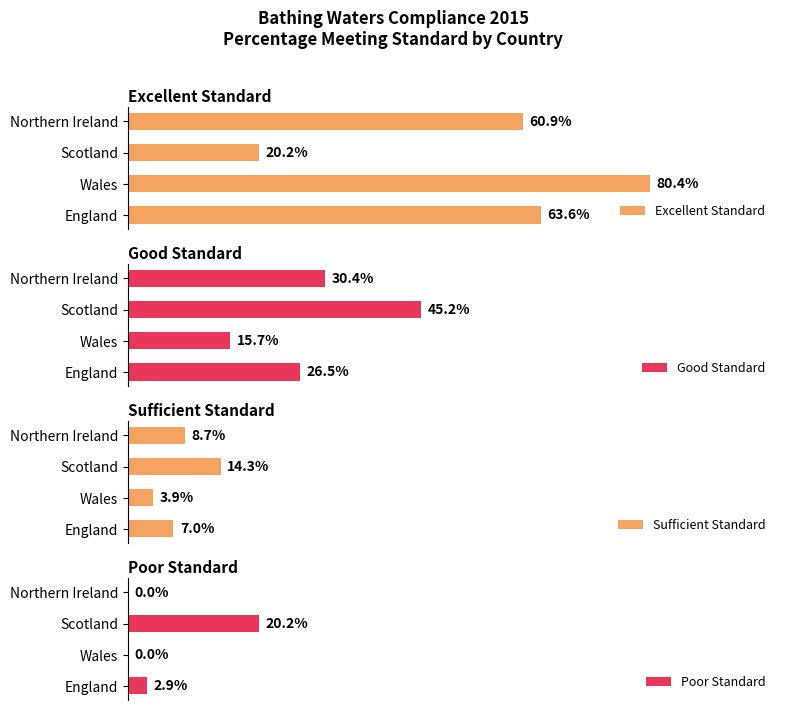

Are the bars grouped side by side (vs. stacked)?

Yes